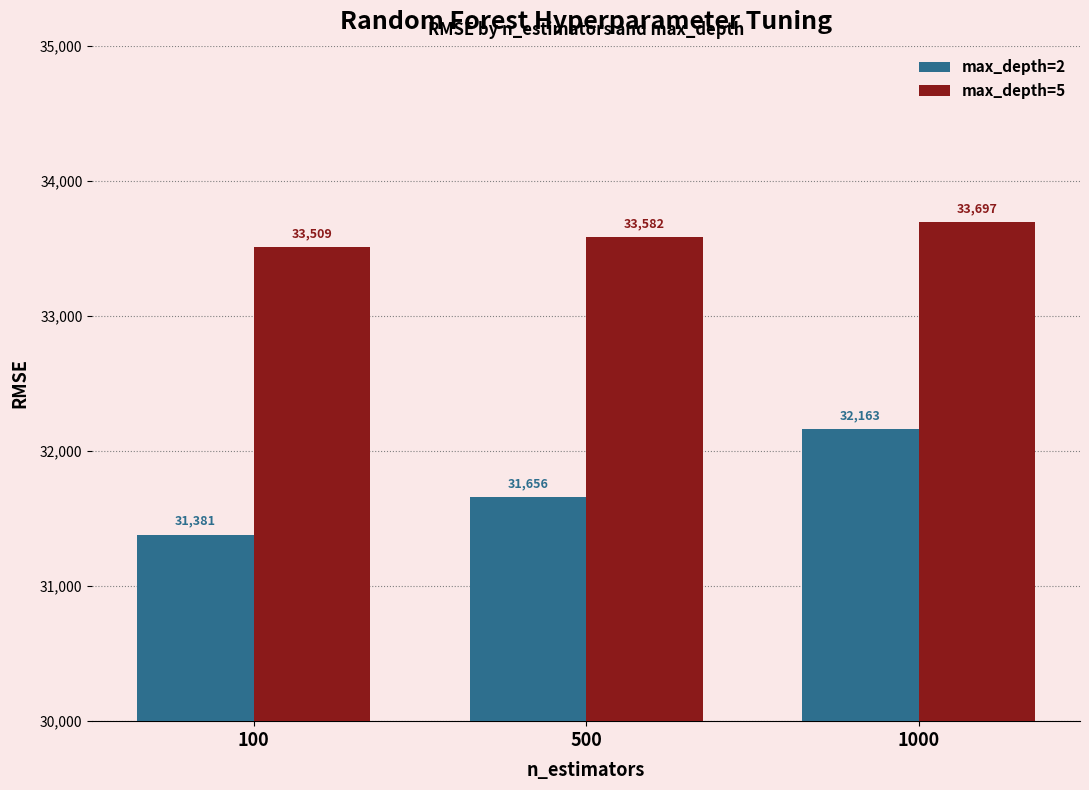

What is the total value across all series at 1000?

65860.3